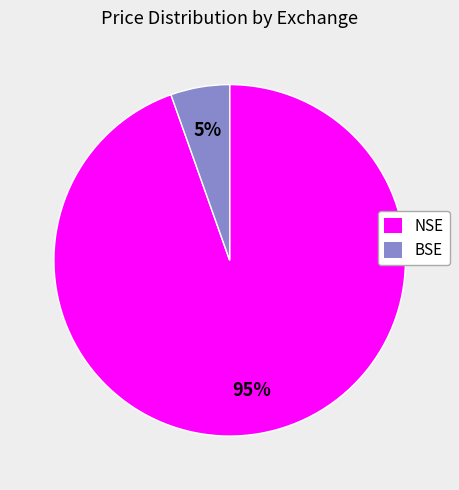

What percentage is the NSE slice, to the nearest percent?

95%